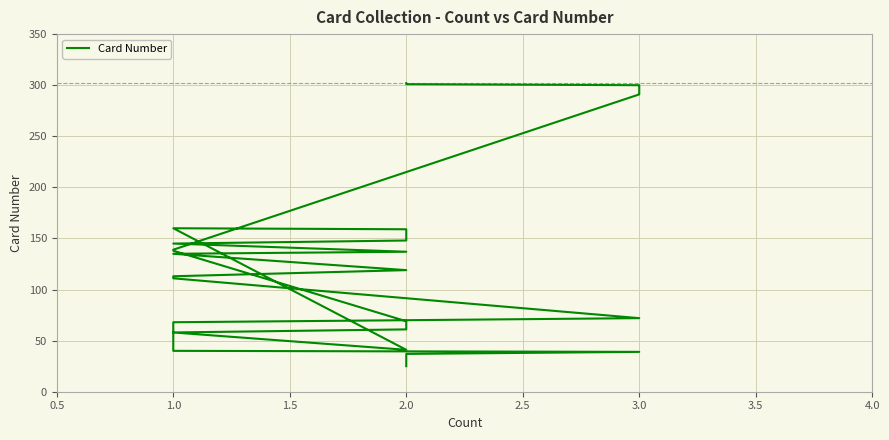

Does the chart display data point markers on the line(s)?

No